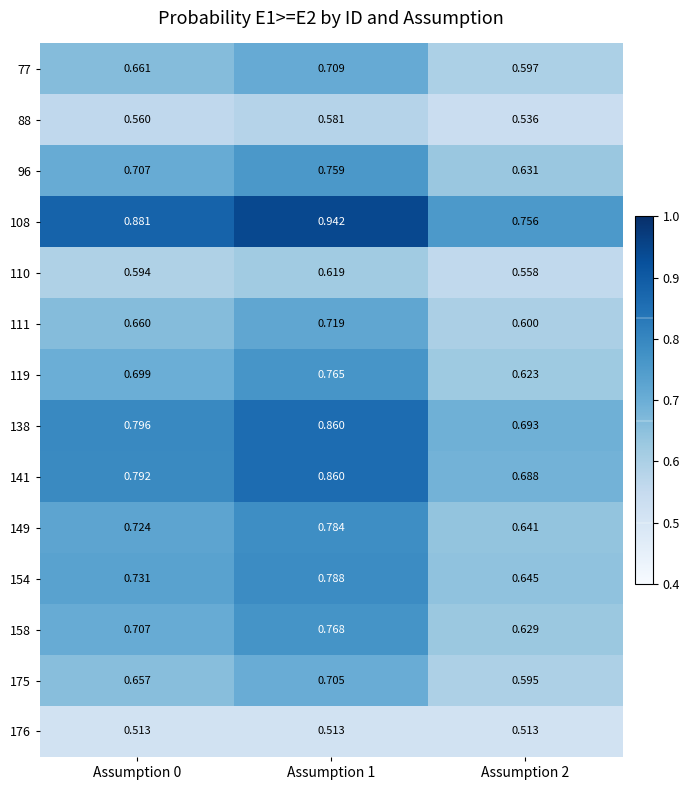

Count the number of categories in the chart.

3